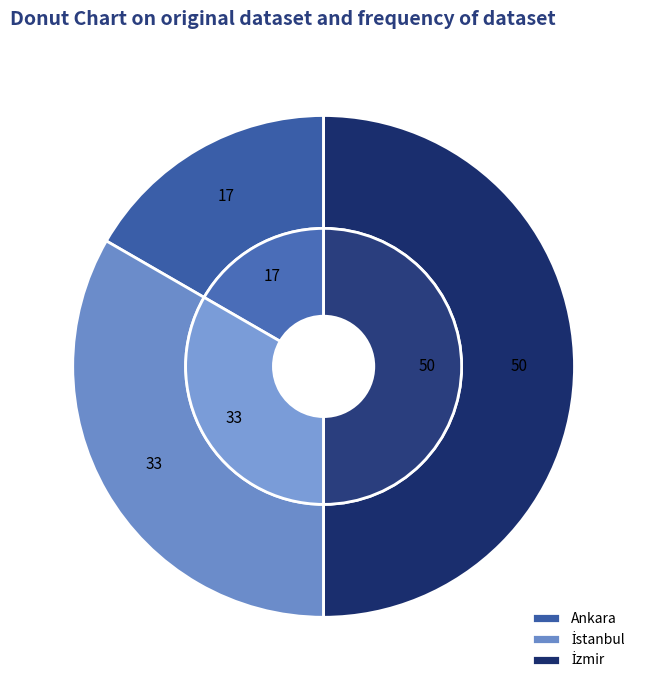

How many segments does this pie chart have?

3